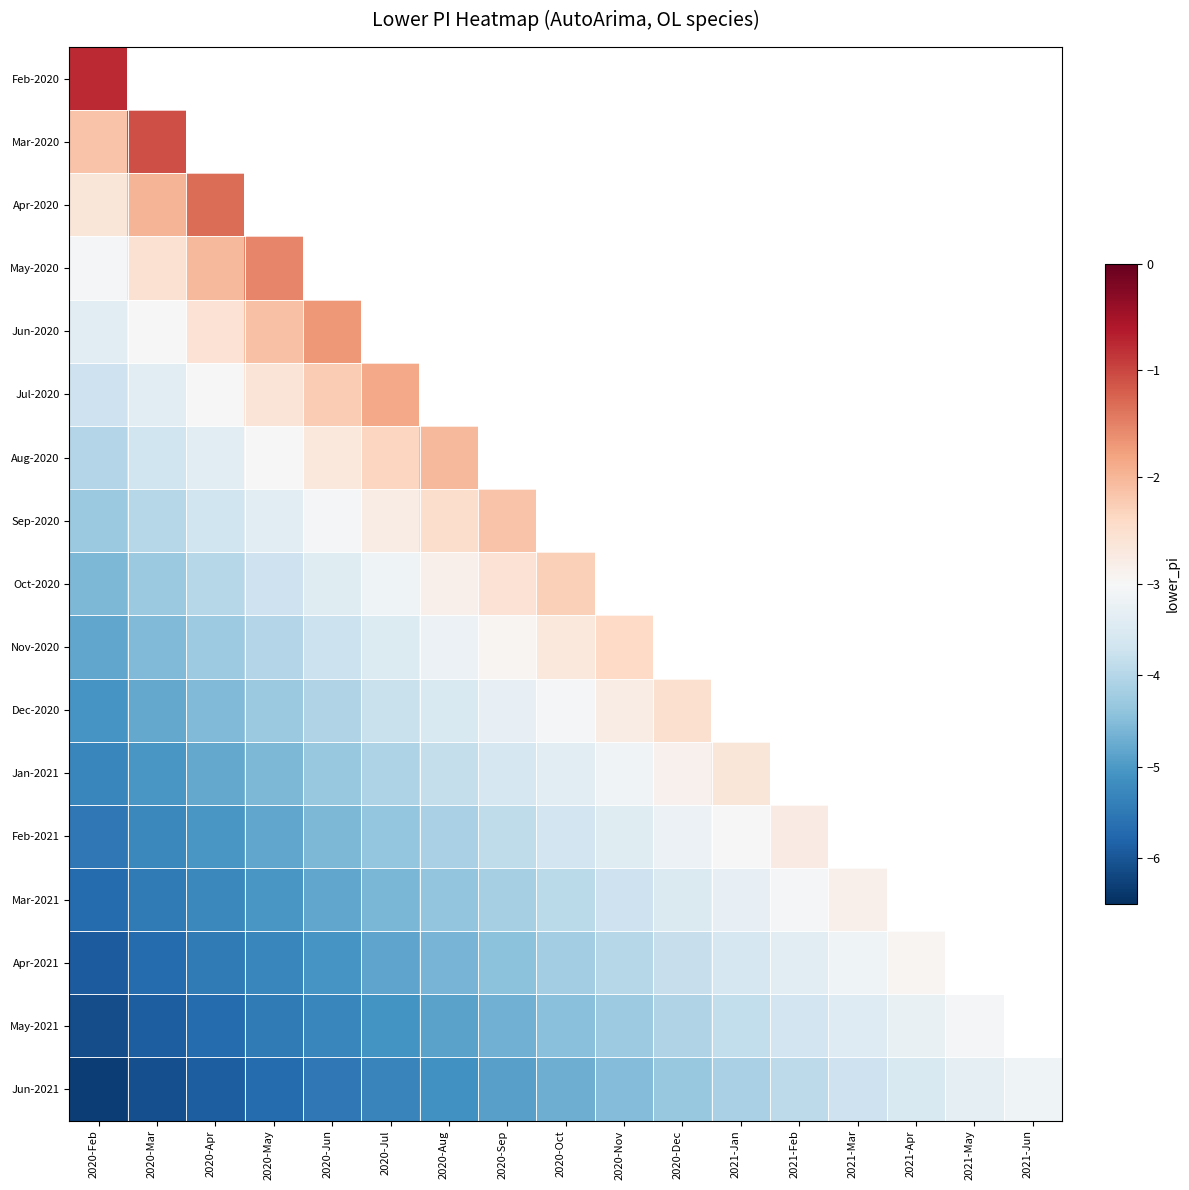

How many data points in Mar-2021 are above -3?

1